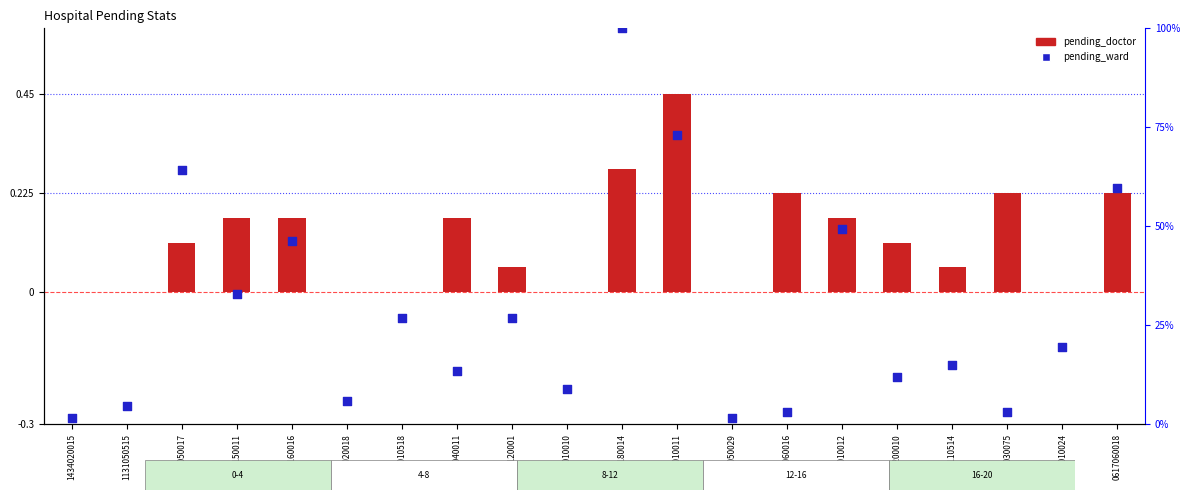

At which category is the sum across all series the highest?

0401180014